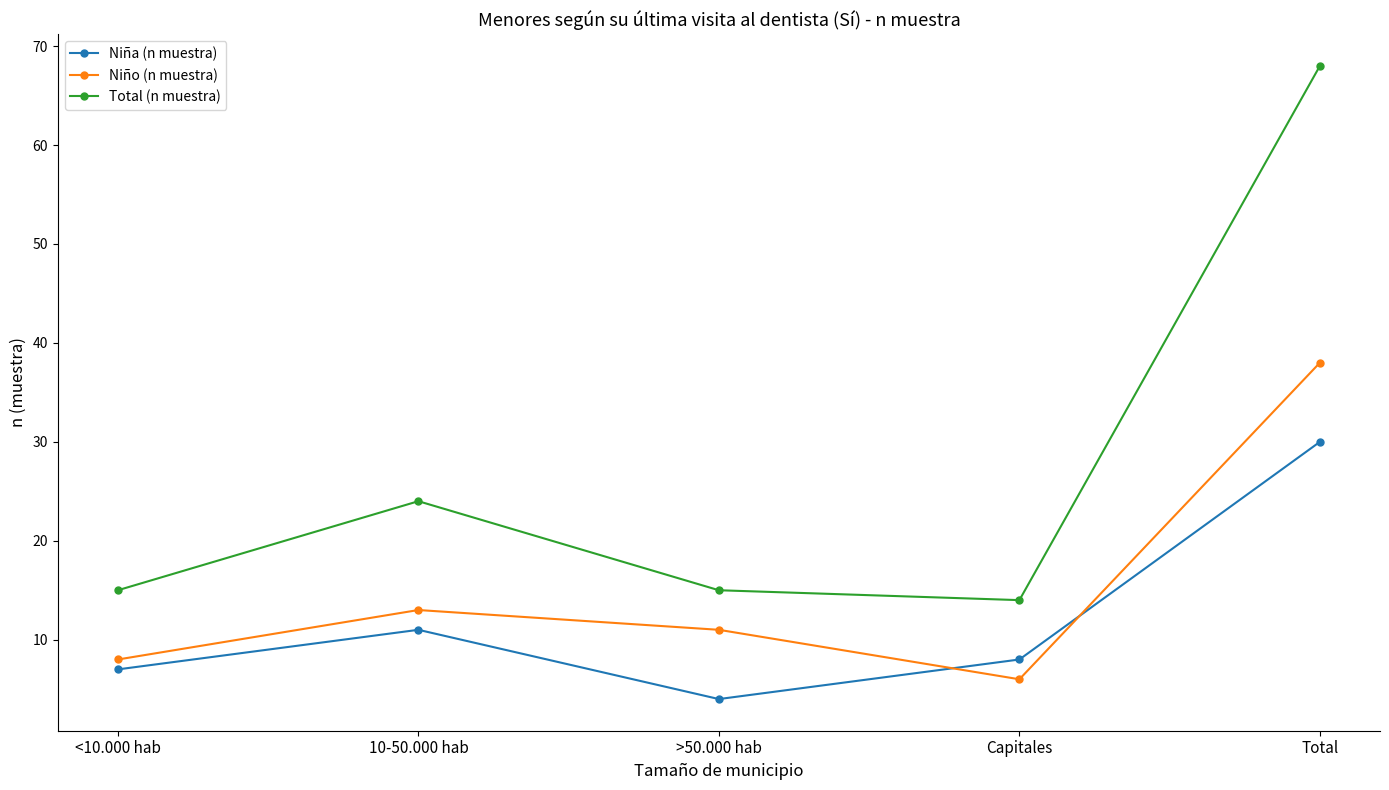

Reading left to right, transcribe all the data shown in this chart.

Niña (n muestra): 7	11	4	8	30
Niño (n muestra): 8	13	11	6	38
Total (n muestra): 15	24	15	14	68